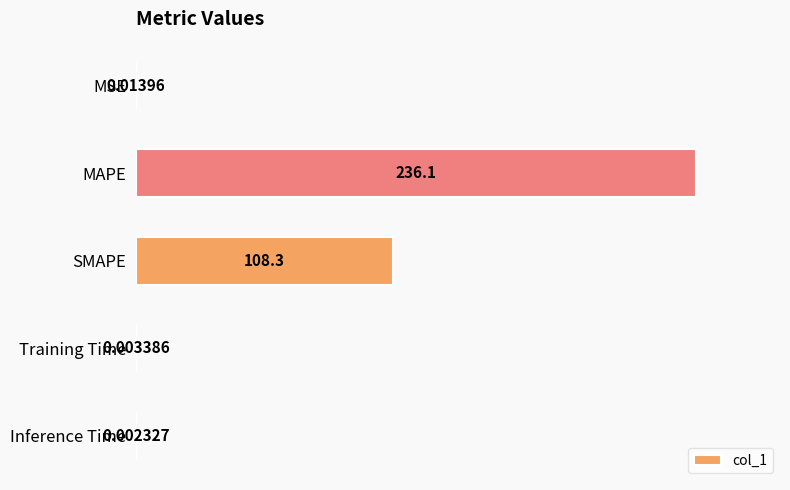

Which has a higher value, MAPE or Training Time?

MAPE